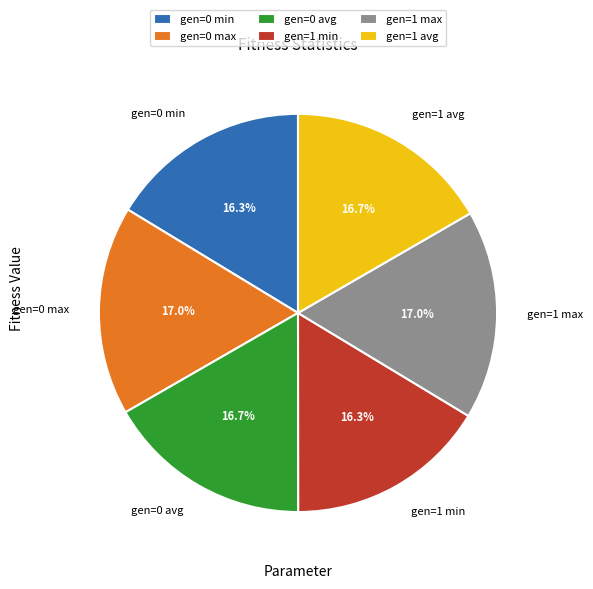

How many slices are in this pie chart?

6